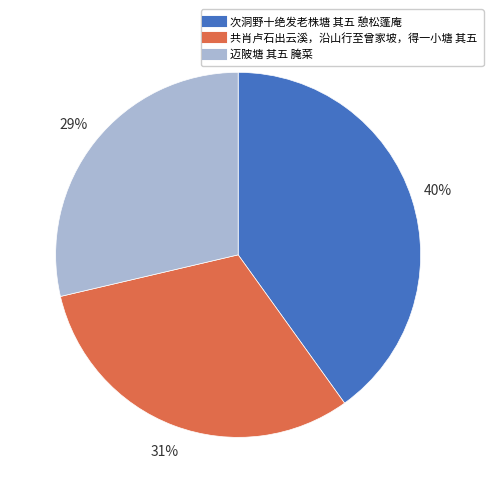

Does 共肖卢石出云溪，沿山行至曾家坡，得一小塘 其五 represent more than half of the total?

No